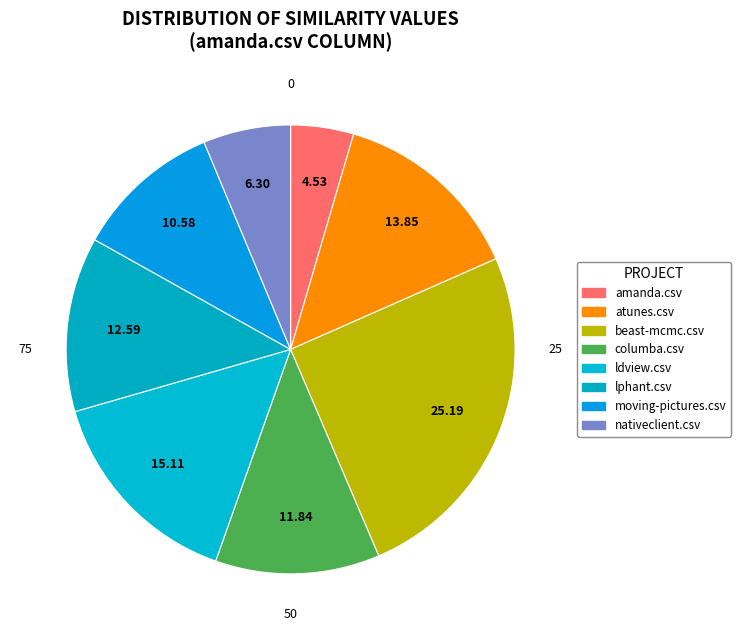

To the nearest percent, what portion does amanda.csv represent?

5%